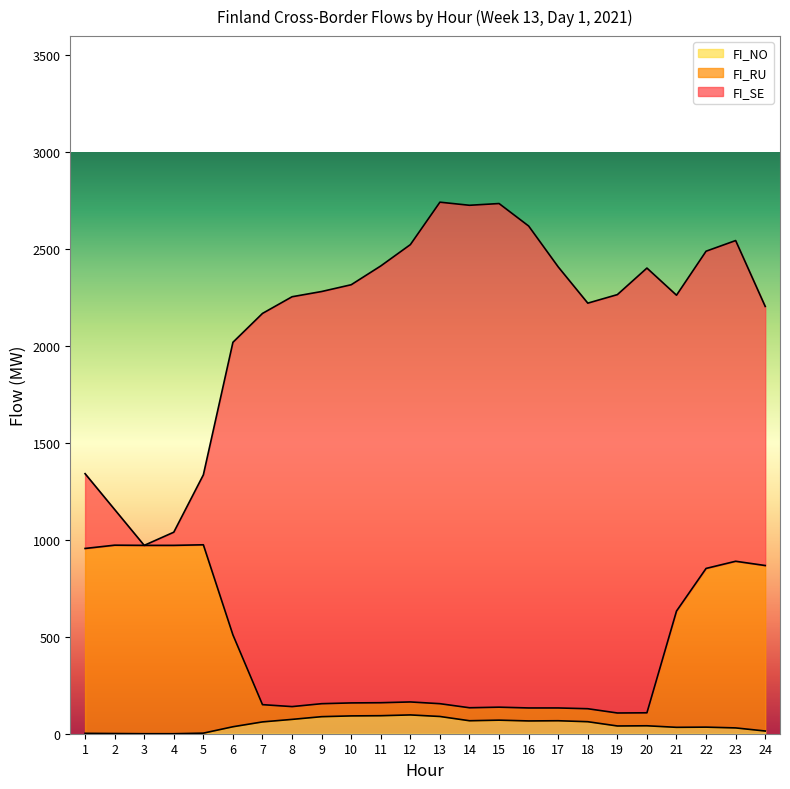

What are all the series names shown in the legend?

FI_NO, FI_RU, FI_SE